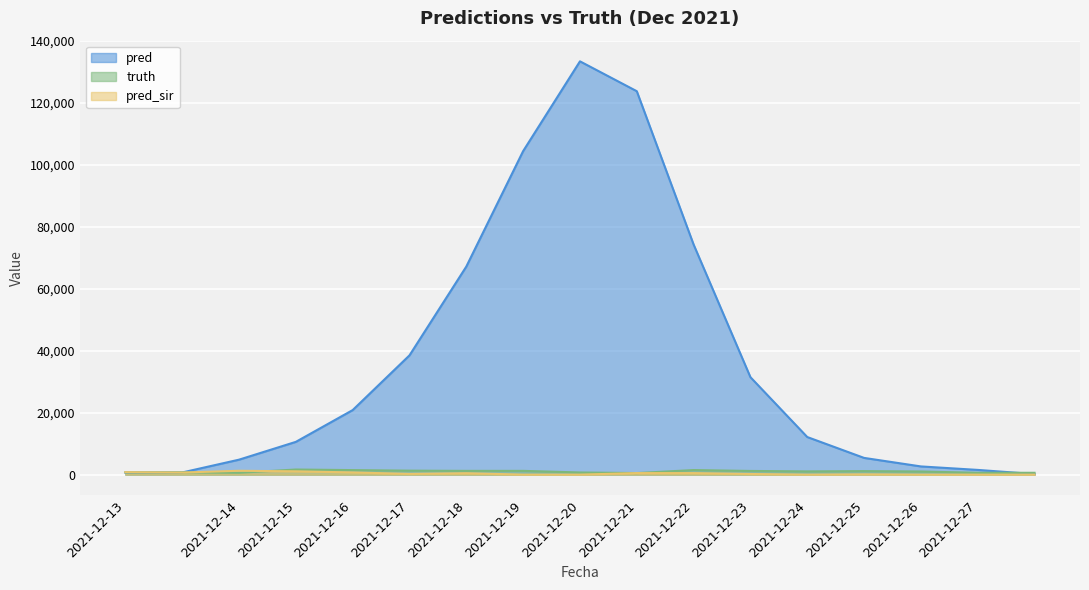

Reading left to right, list all the values displayed in this chart.

pred: 680.4	699.3	4828.0	10574.0	20824.0	38485.0	67135.0	104379.0	133339.0	123703.0	74236.0	31442.0	12131.0	5398.0	2648.0	1526.0	184.0
truth: 727.0	727.0	608.0	1650.0	1462.0	1288.0	1217.0	1219.0	700.0	507.0	1479.0	1191.0	1045.0	1136.0	1016.0	599.0	599.0
pred_sir: 799.7	672.4	1248.0	1070.0	713.0	231.0	463.0	0.0	0.0	501.0	497.0	208.0	0.0	90.0	0.0	0.0	0.0